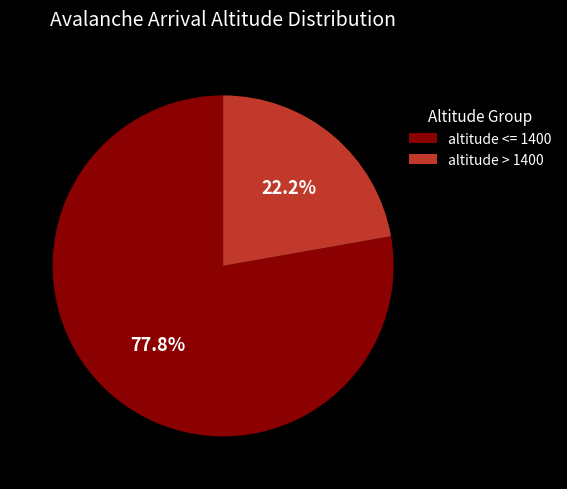

Combined, do altitude > 1400 and altitude <= 1400 account for over 50%?

Yes